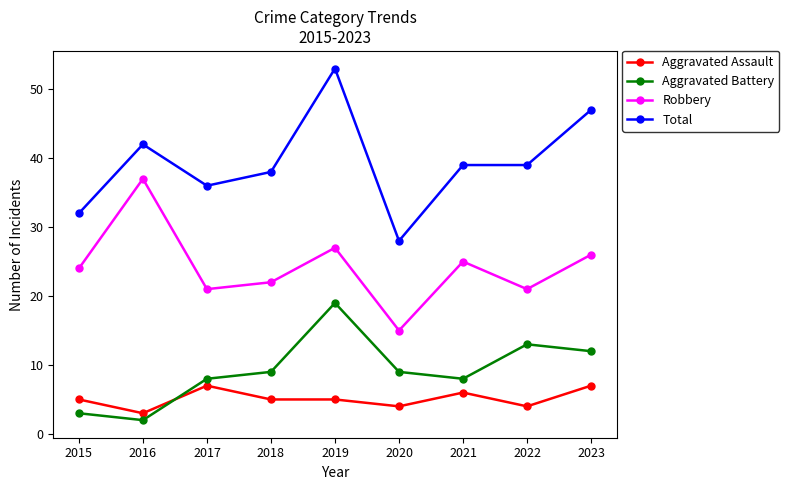

At which label does Robbery reach its minimum?

2020